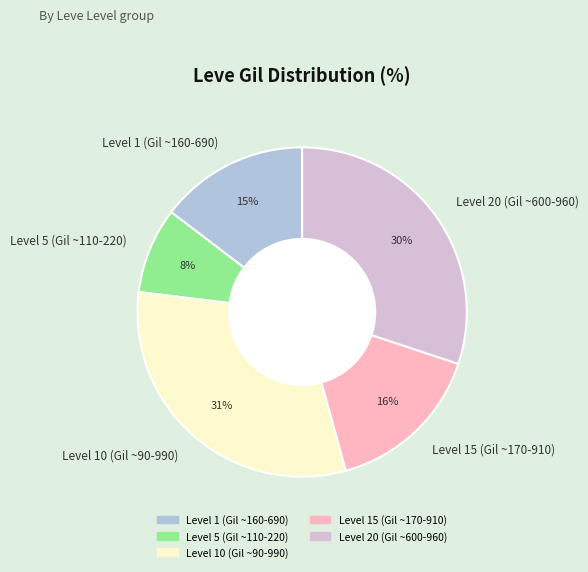

How many slices are in this pie chart?

5